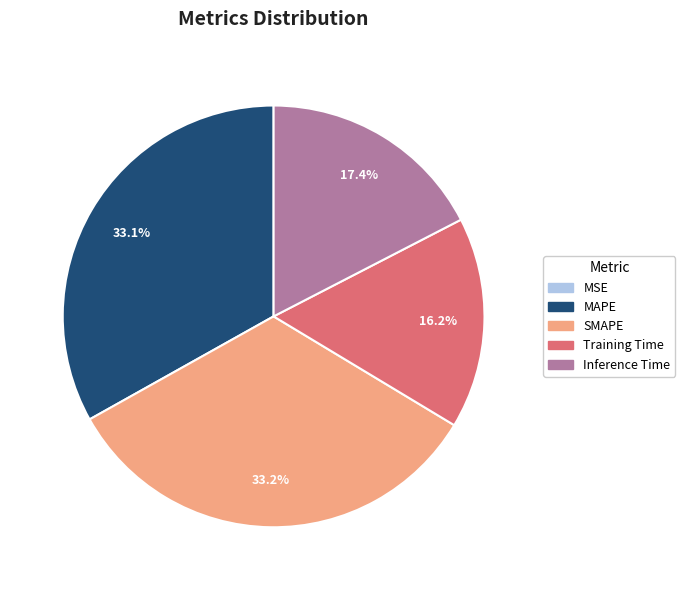

To the nearest percent, what percentage of the pie is Training Time?

16%